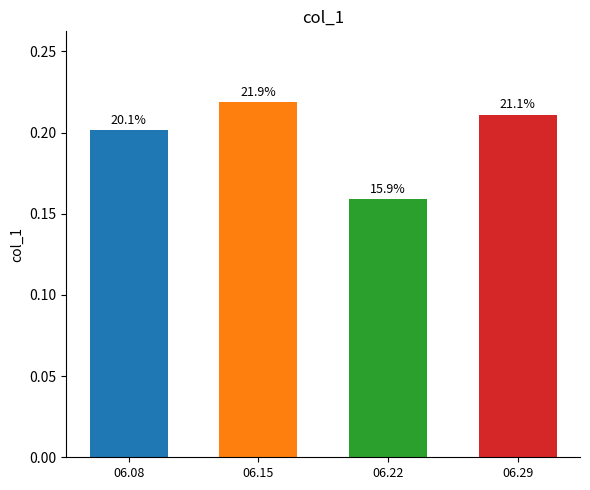

Reading left to right, transcribe all the data shown in this chart.

06.08=0.2	06.15=0.2	06.22=0.2	06.29=0.2